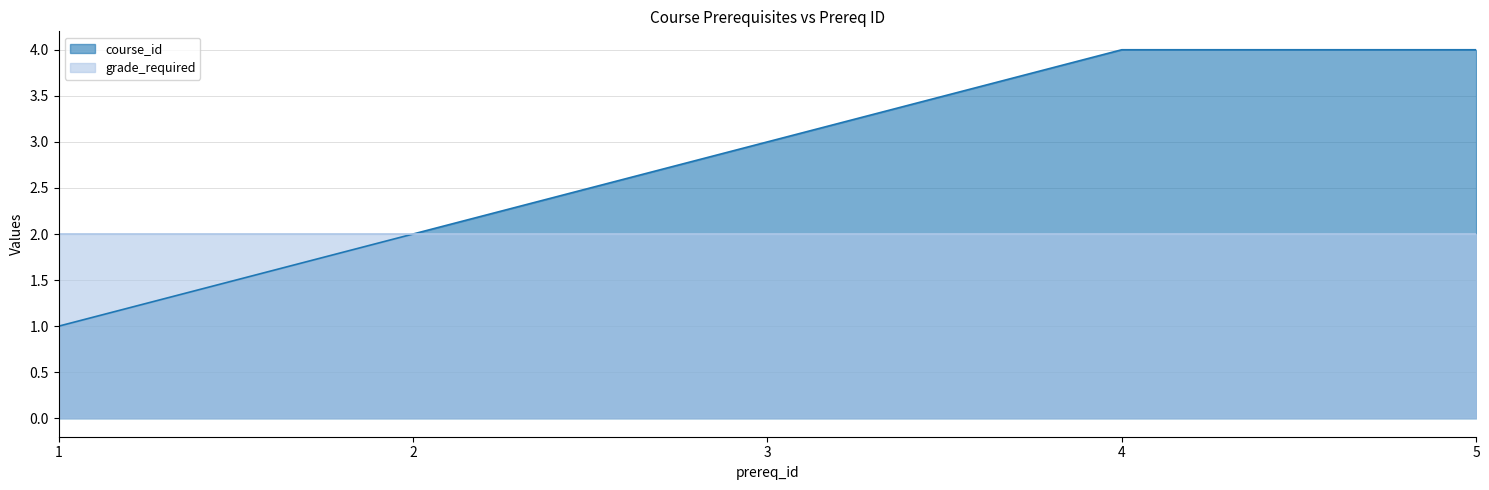

The chart shows a value of 3 at 3. True or false?

True